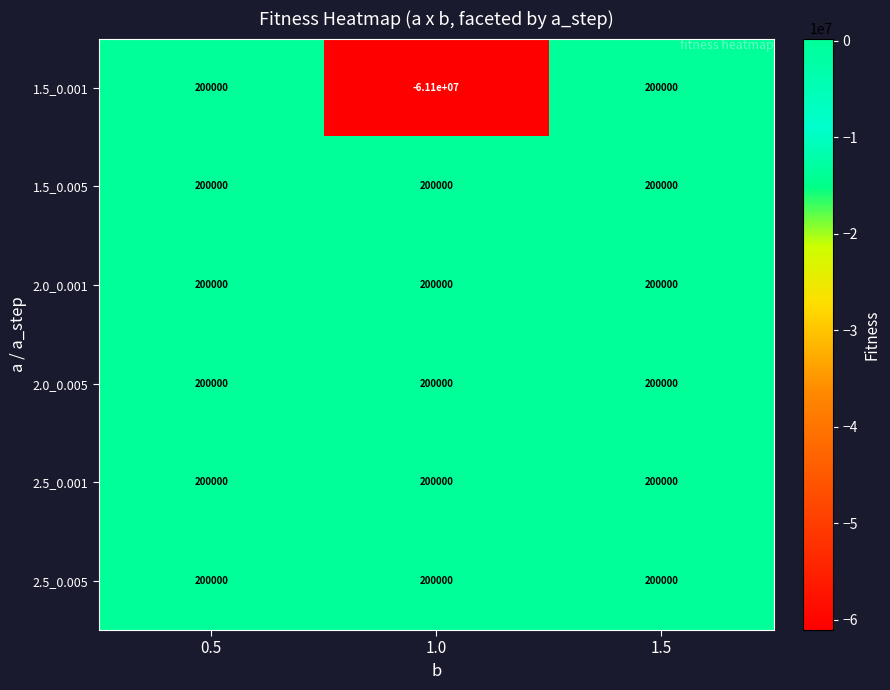

Is it true that 2.5_0.005 equals 281016 at 0.5?

False